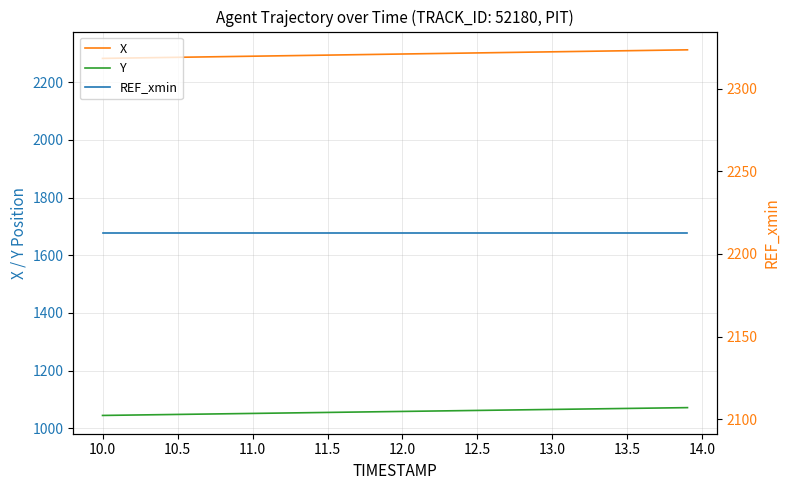

True or false: REF_xmin has more than 1 points higher than both neighbors.

False